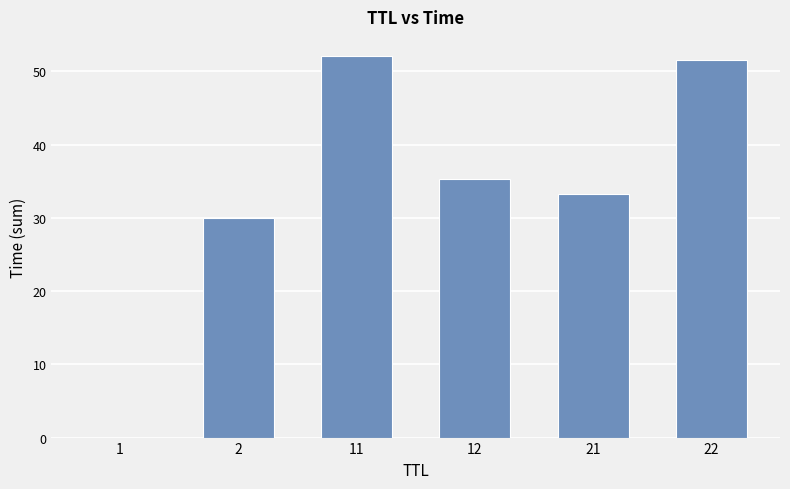

Where is the data nearest to the value 26?

2